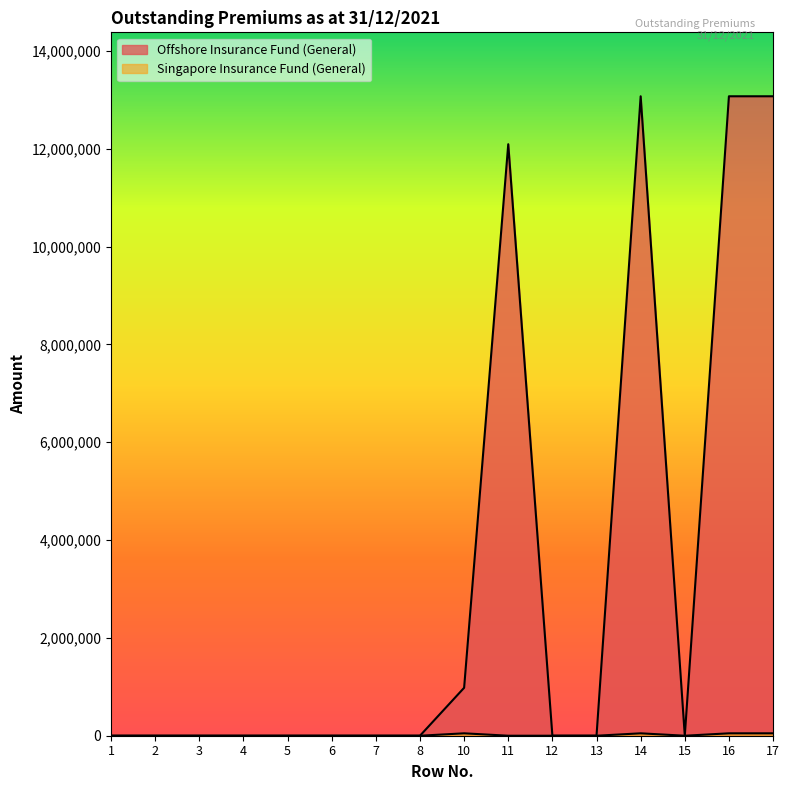

What is the value of the Offshore Insurance Fund (General) point at the 16th from the left?

13072297